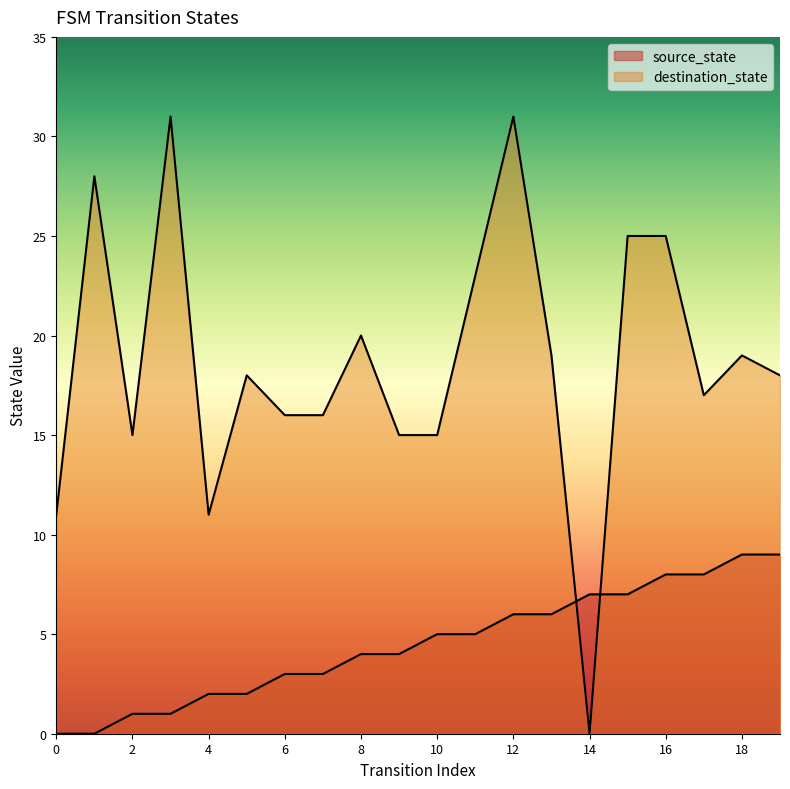

Reading left to right, transcribe all the data shown in this chart.

source_state: 0	0	1	1	2	2	3	3	4	4	5	5	6	6	7	7	8	8	9	9
destination_state: 11	28	15	31	11	18	16	16	20	15	15	23	31	19	0	25	25	17	19	18